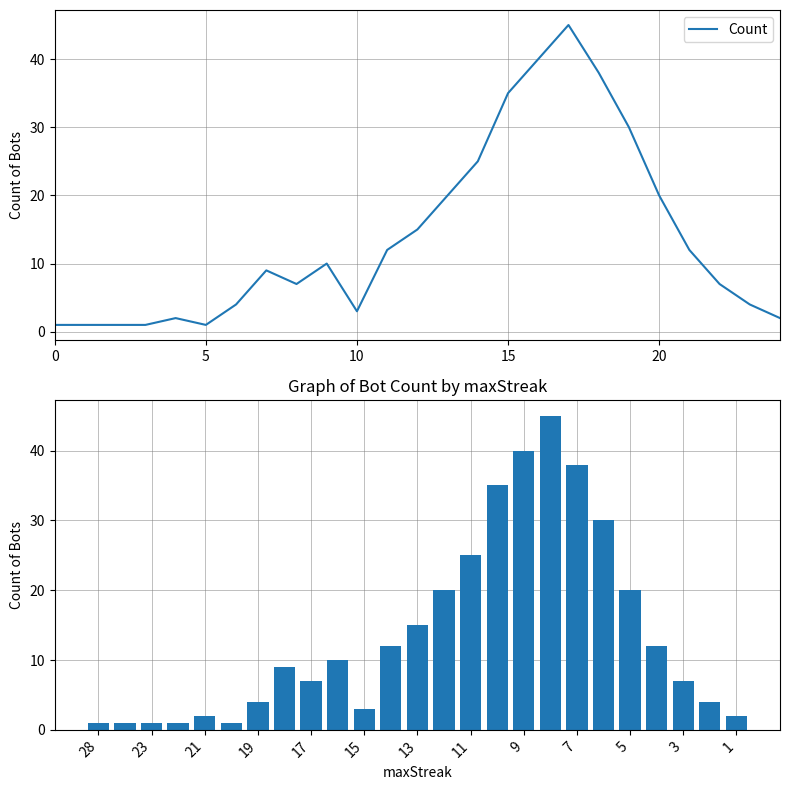

What is the difference between the second highest and minimum values in the Count of Bots series?

39